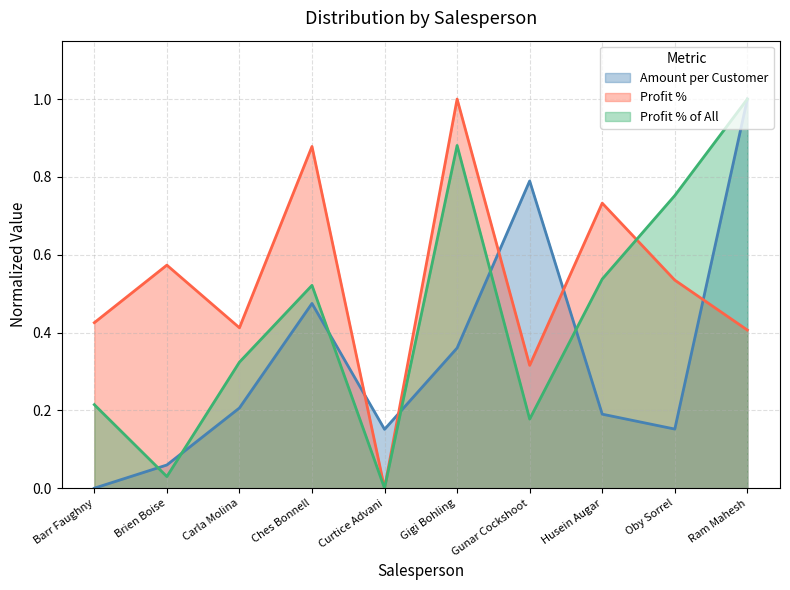

Which category has the highest value across all series?

Ram Mahesh